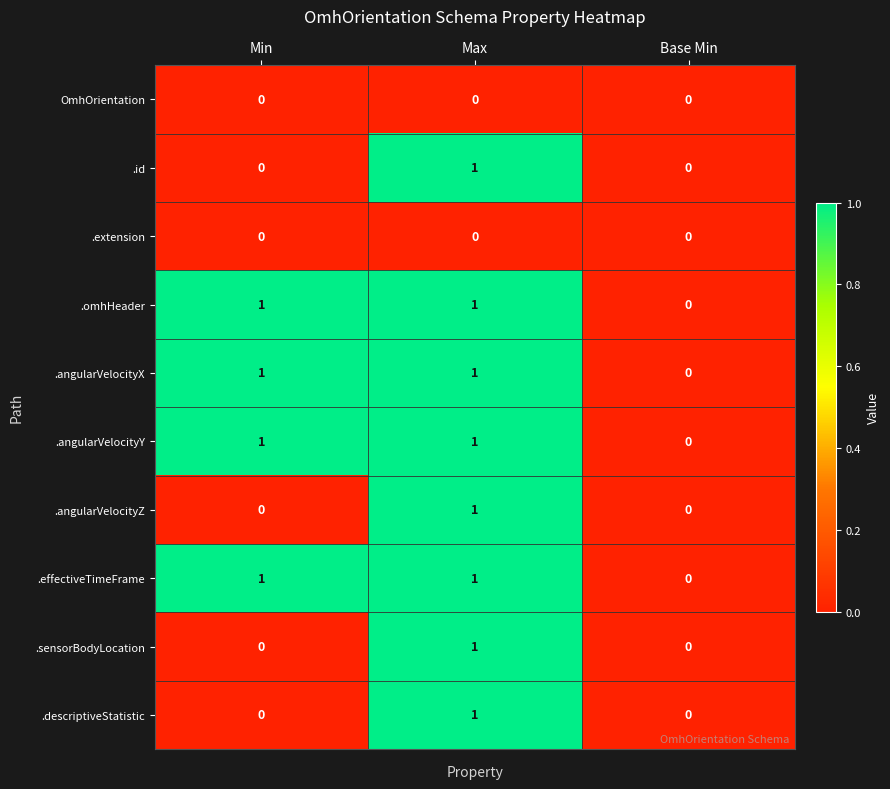

At which category is the sum across all series the highest?

Max